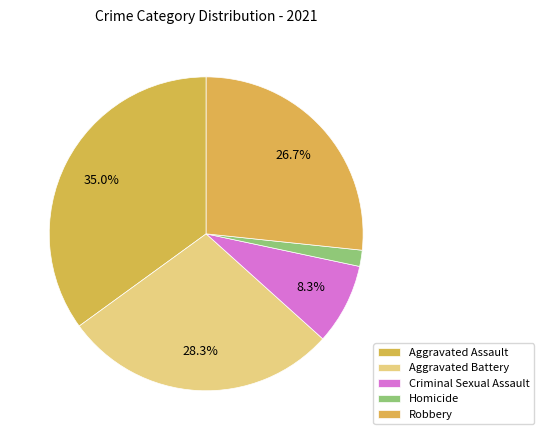

How many segments does this pie chart have?

5